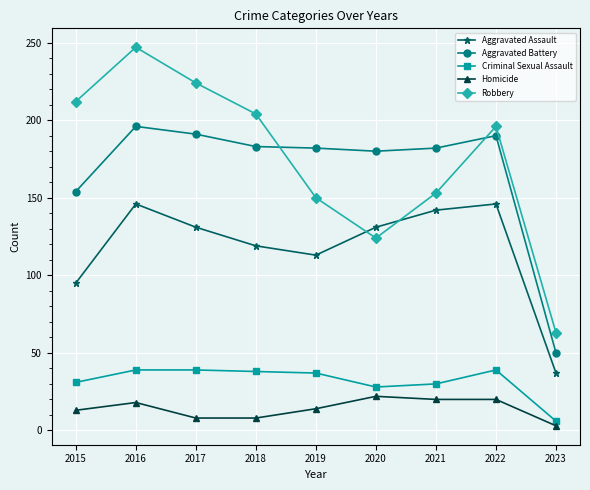

The value of Homicide at 2017 is 8. True or false?

True